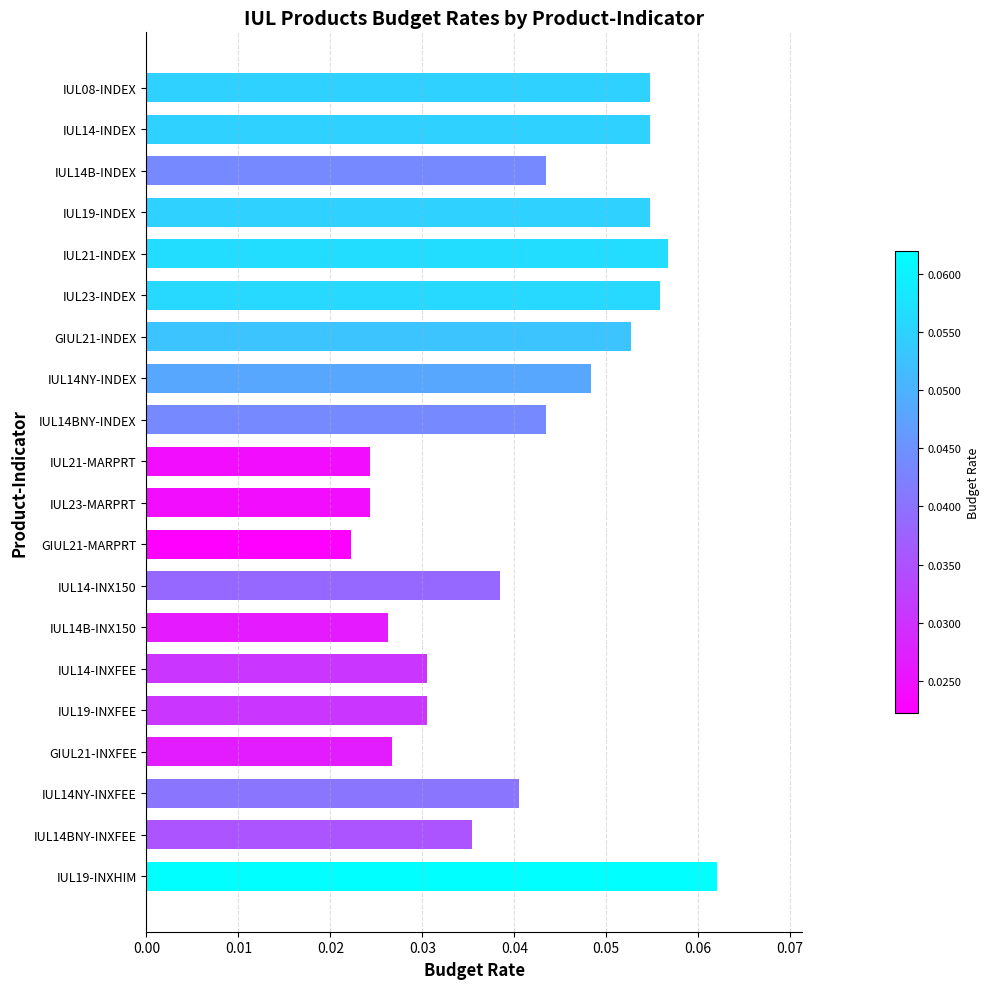

Is it true that the value at IUL19-INXHIM is 0.0?

False